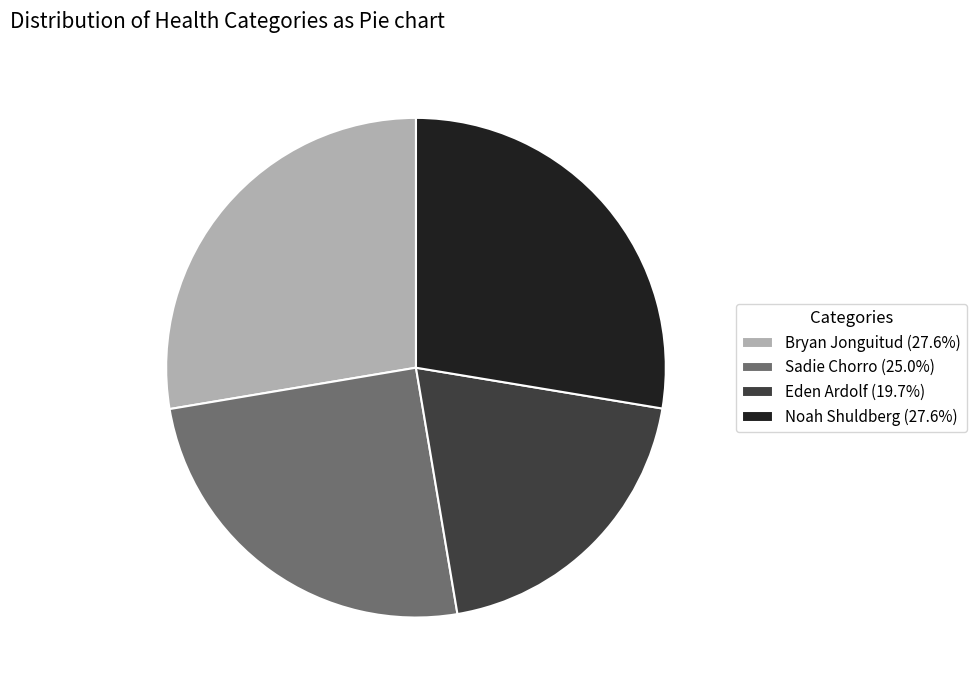

Approximately how many times larger is the value at Sadie Chorro compared to Noah Shuldberg?

0.9